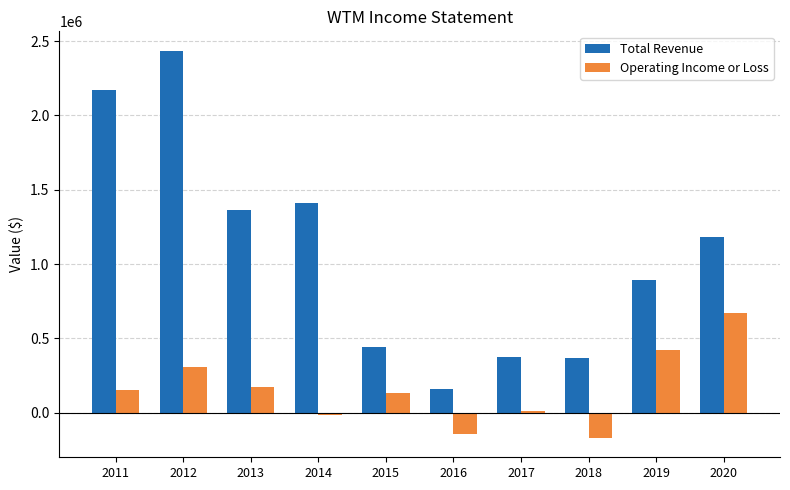

What is the total value across all series at 2017?

383900